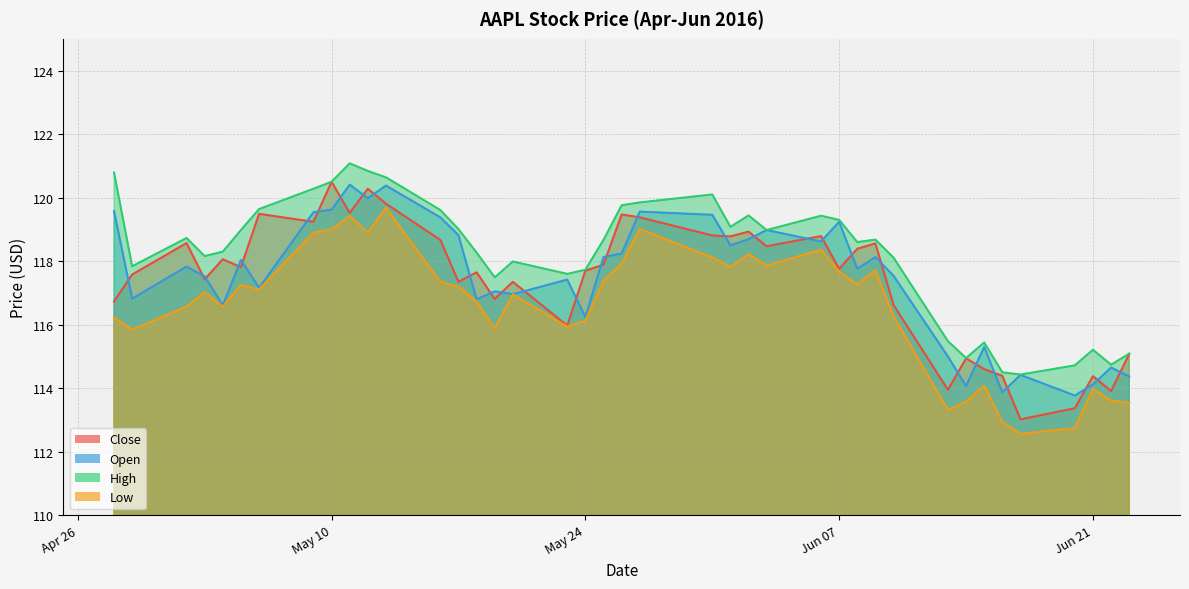

What is the difference between the maximum and second lowest values in the High series?

6.6